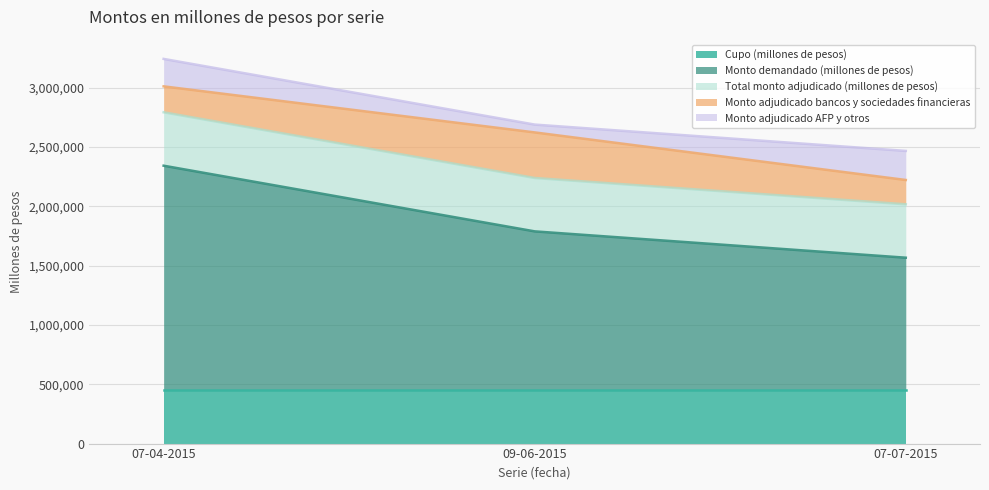

Where is Monto adjudicado AFP y otros nearest to the value 155522?

07-04-2015